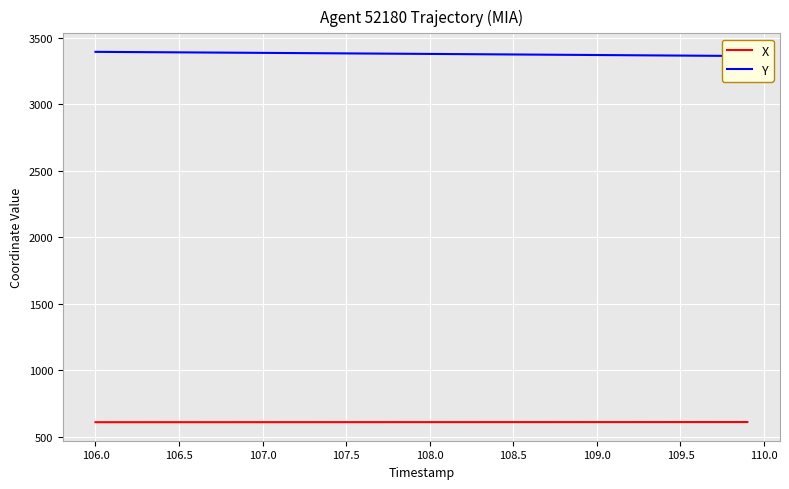

What is the sum of all X values?

24379.9